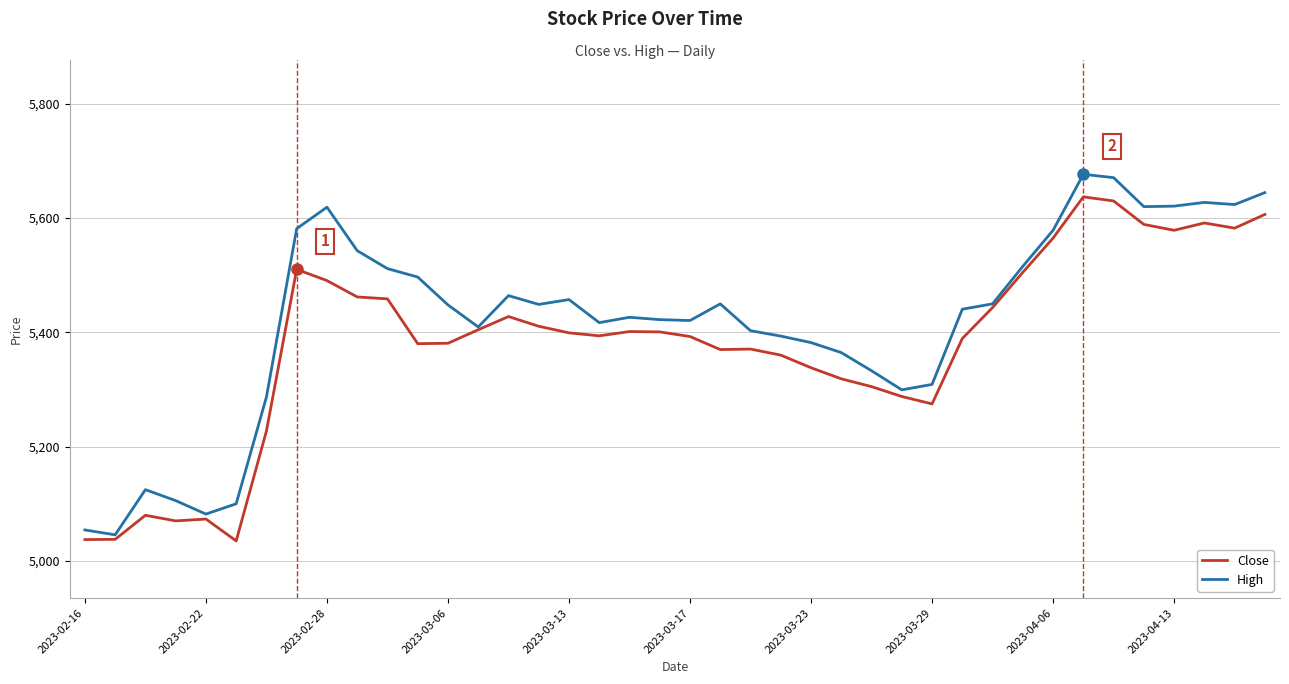

Which series has the largest total across all categories?

High